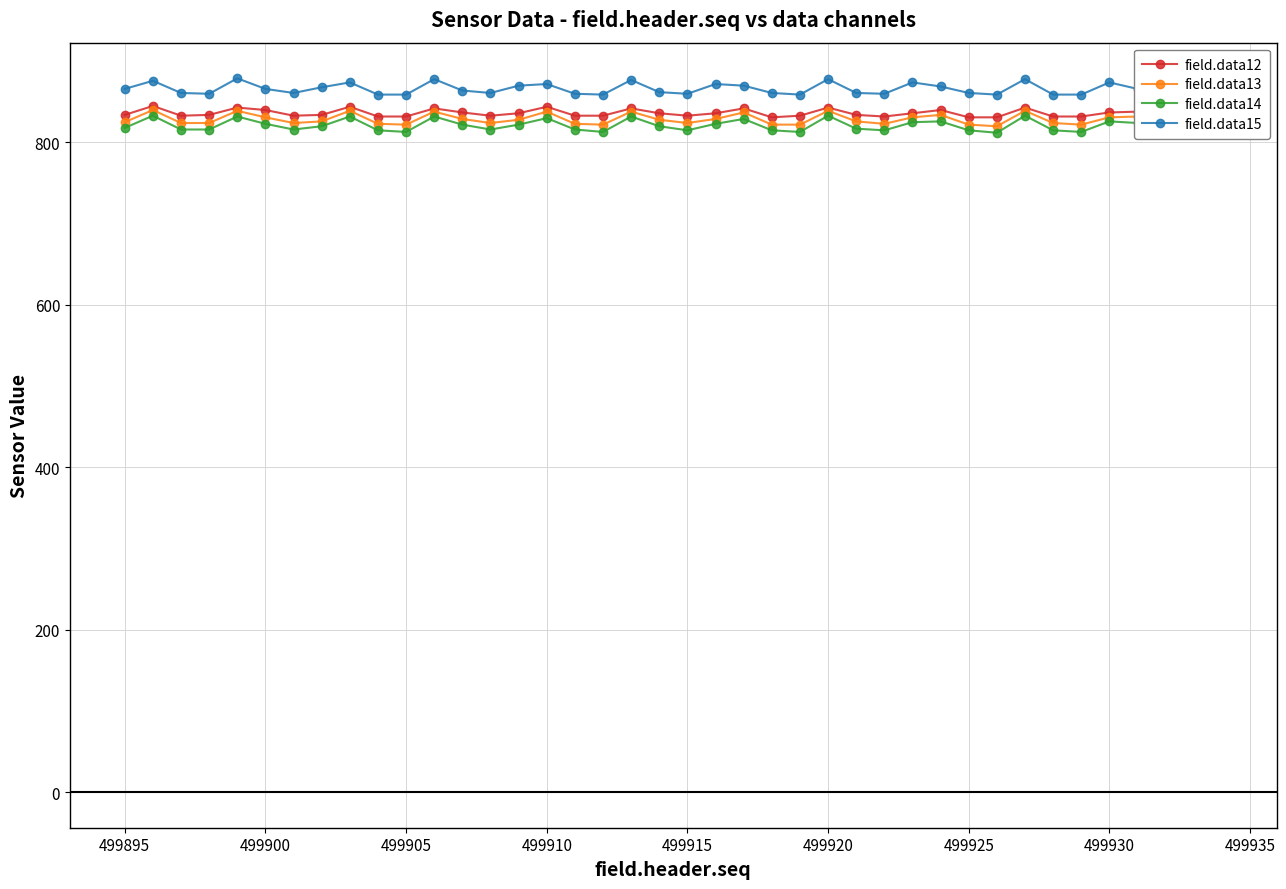

How many data points in field.data12 are above 834?

19